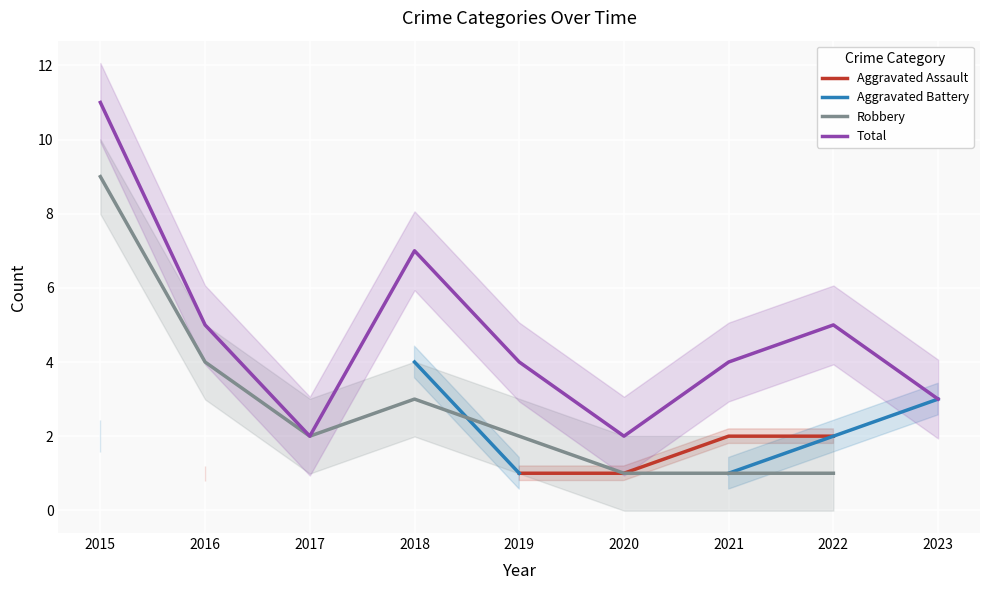

What is the smallest value displayed?

1.0